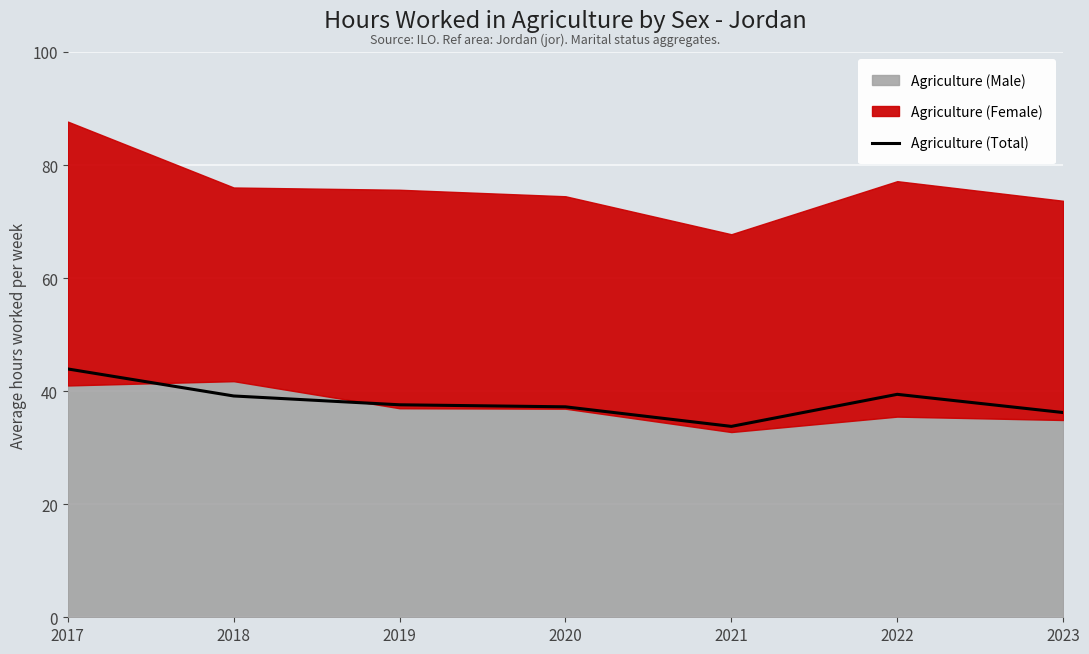

The Agriculture (Total) series shows 11.1 at 2021. True or false?

False